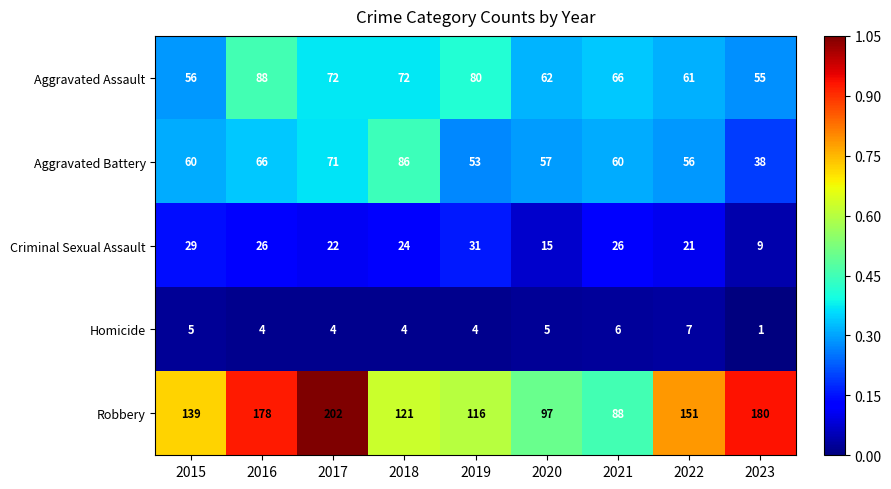

What is the sum of all Criminal Sexual Assault values?

203